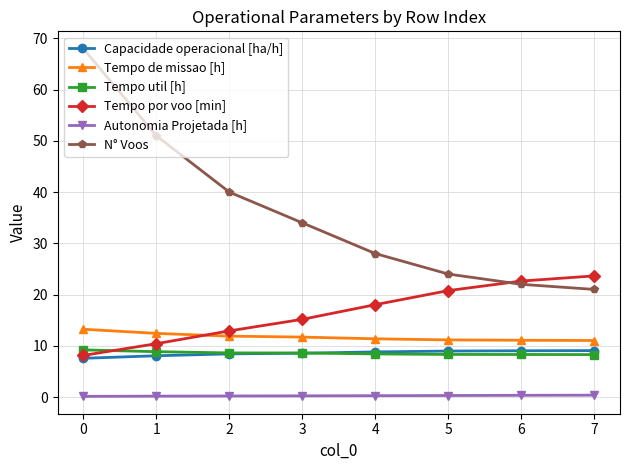

True or false: Tempo util [h] and N° Voos intersect in this chart.

False